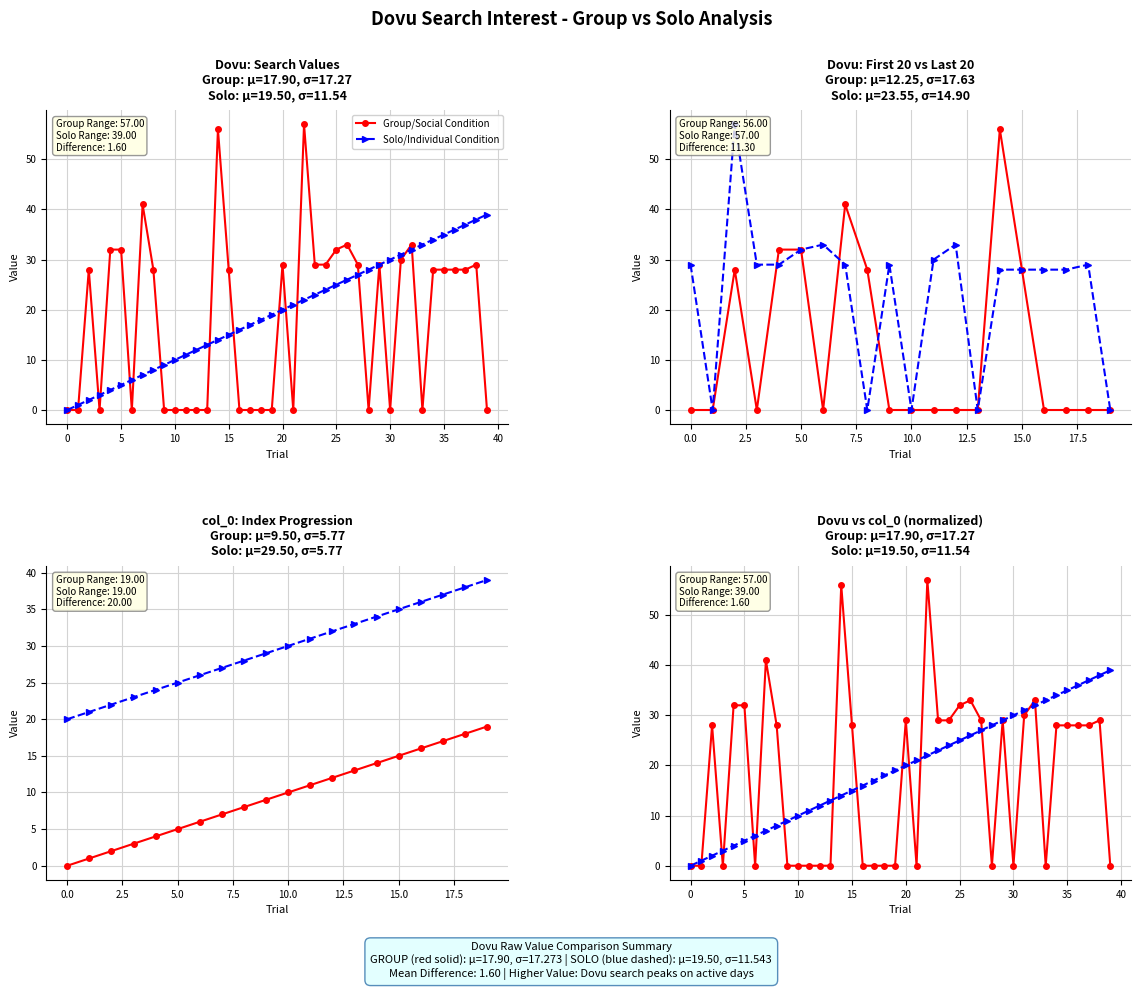

How many positive values does the Group/Social Condition series have?

22